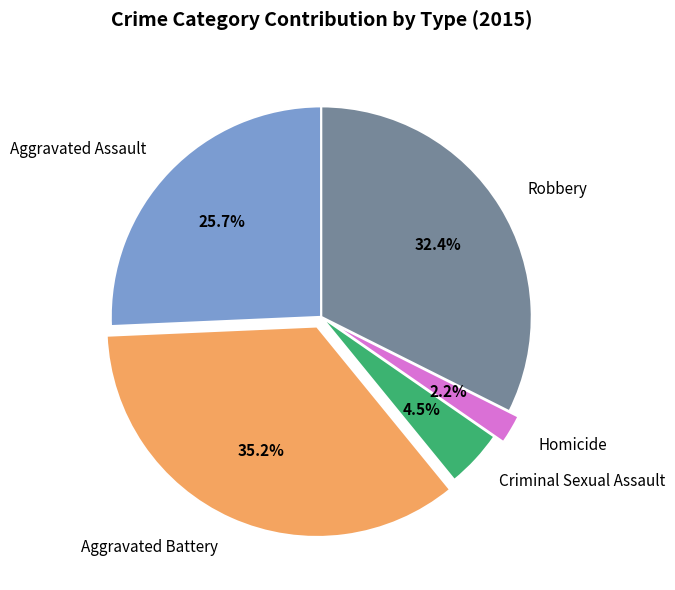

To the nearest percent, what is the difference between the Aggravated Assault and Robbery slice percentages?

7%